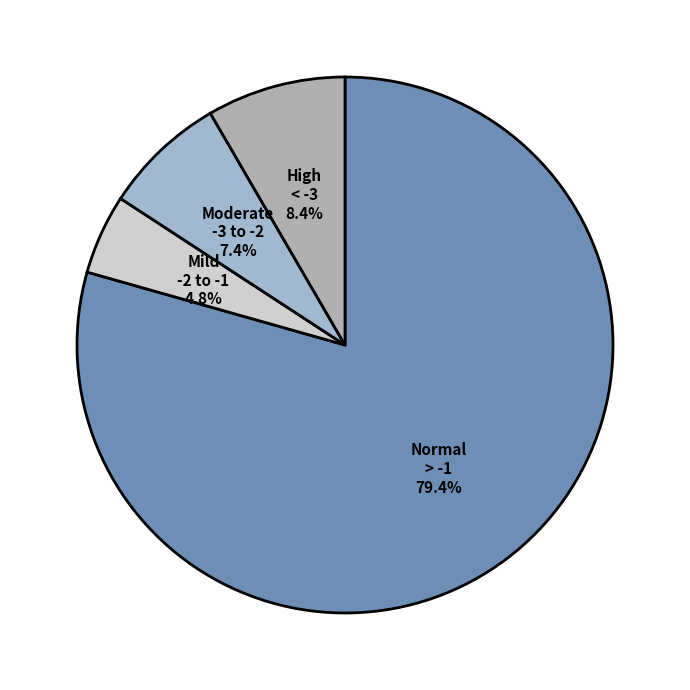

Which slice is the smallest?

Mild (HAZ-score between -2 and -1)